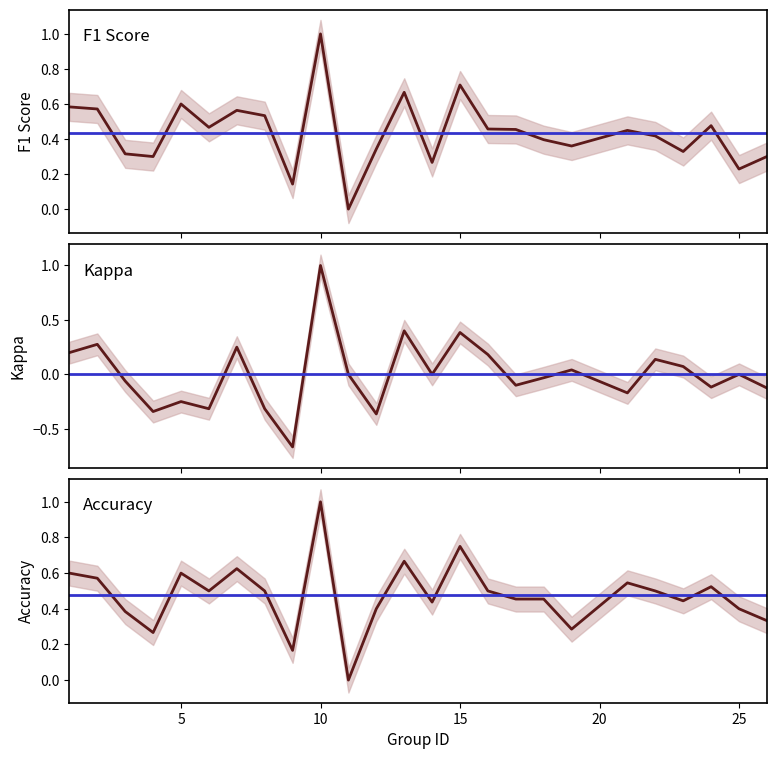

Rank the series by their maximum value, from lowest to highest.

f1, kappa, accuracy